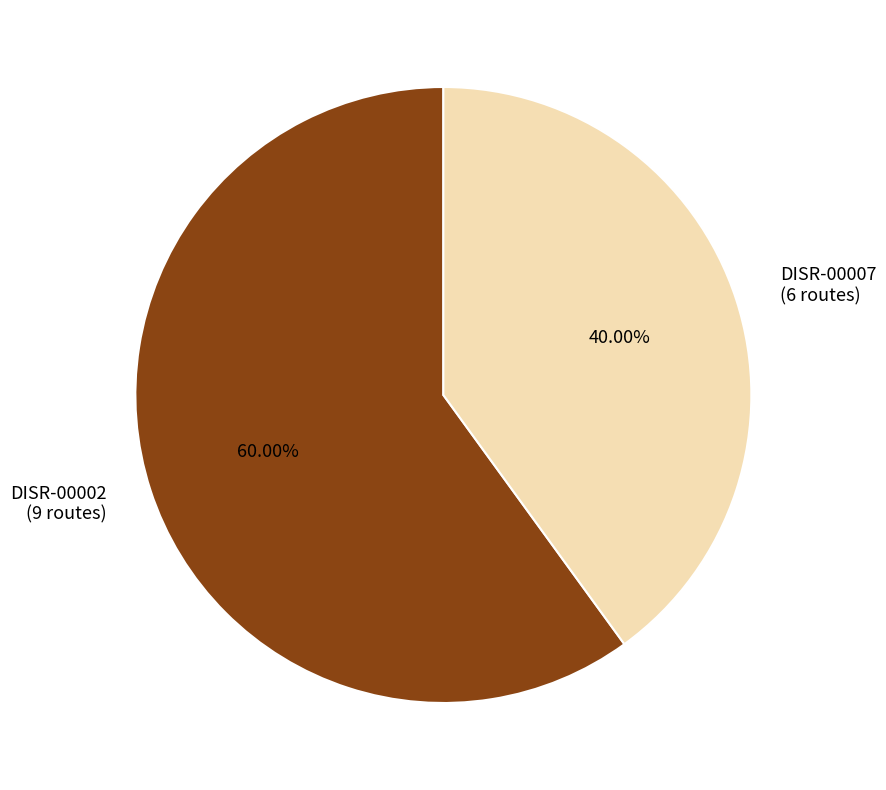

To the nearest percent, what percentage of the pie is DISR-00002?

60%